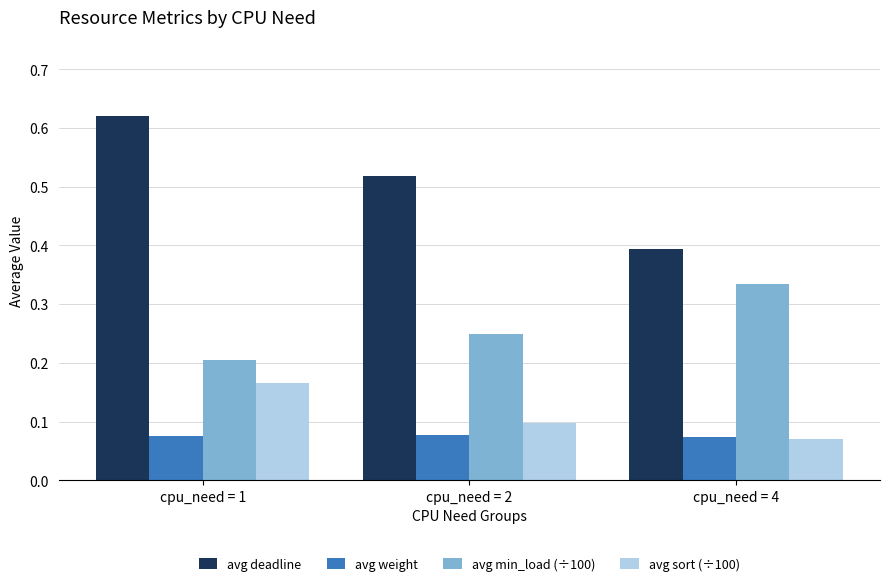

At which label does avg deadline reach its peak?

cpu_need = 1